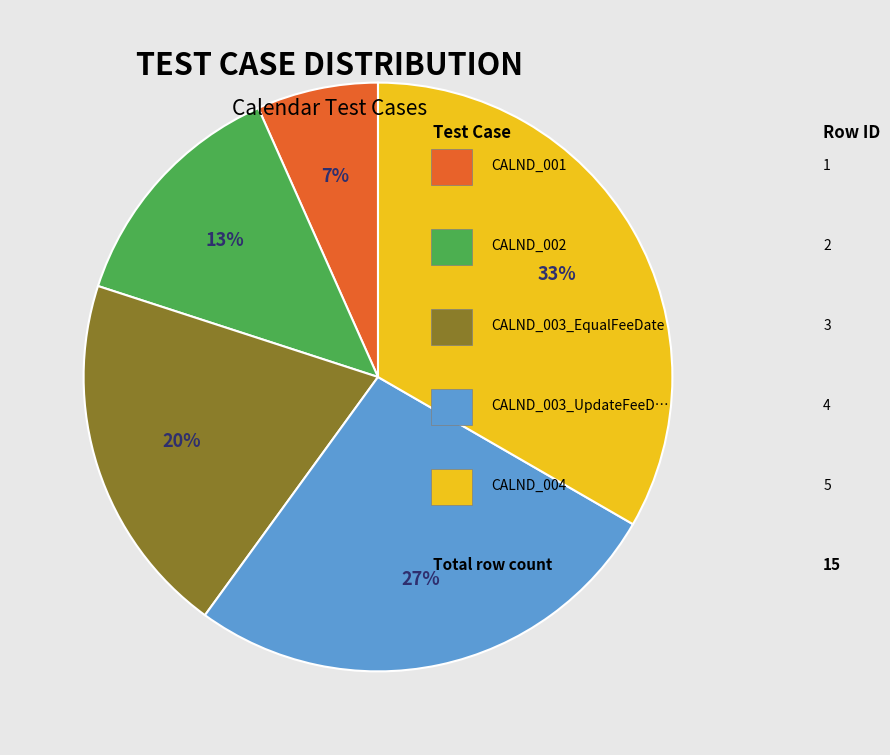

To the nearest percent, what is the average slice percentage?

20%